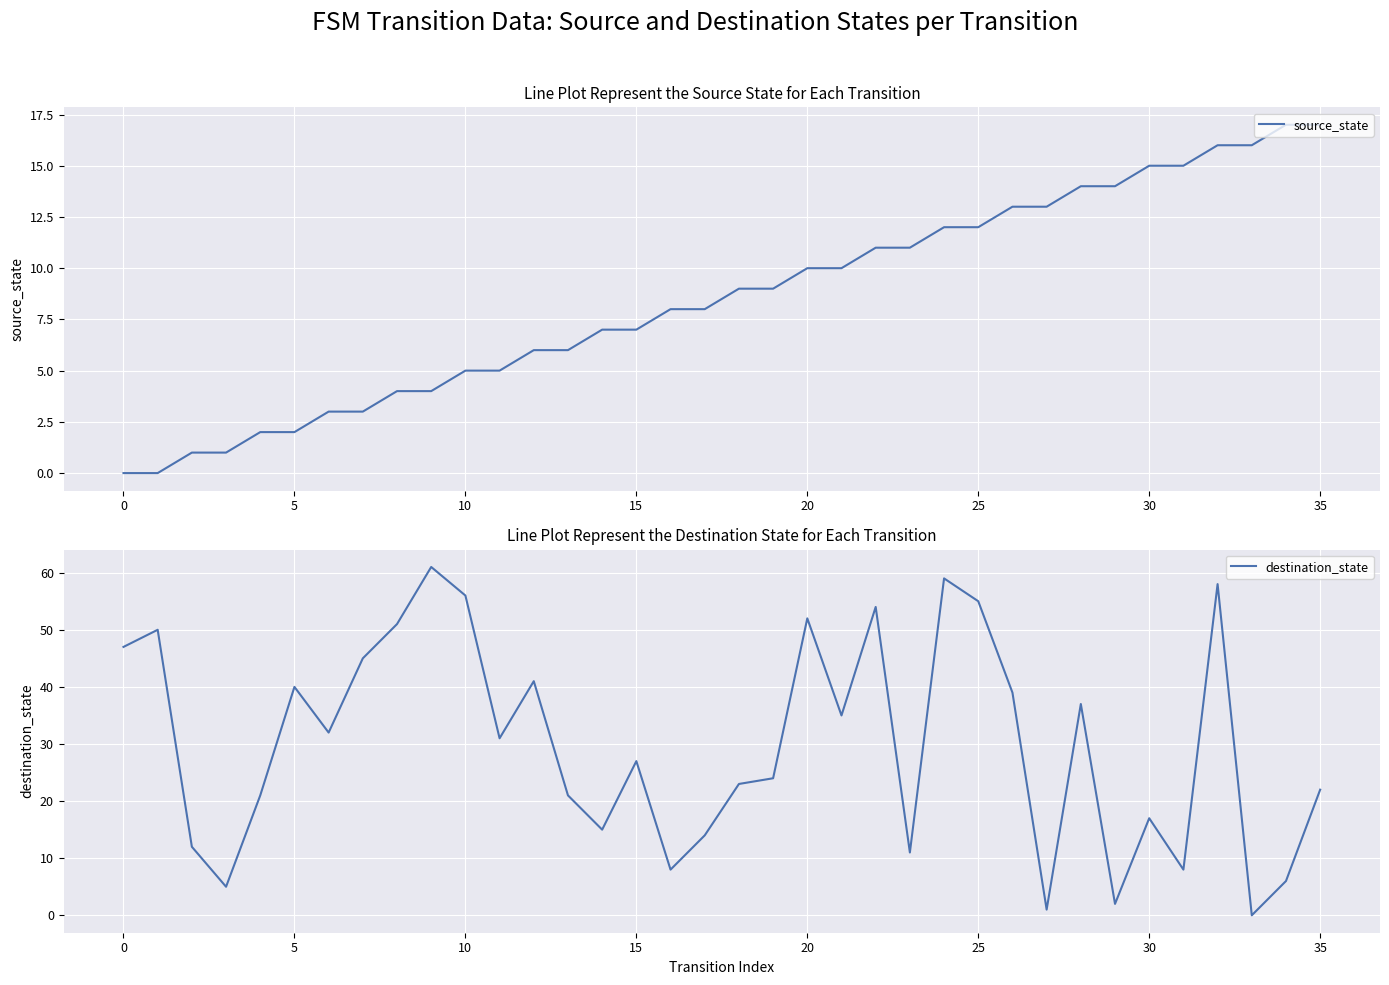

True or false: source_state has more than 0 interior local peaks.

False